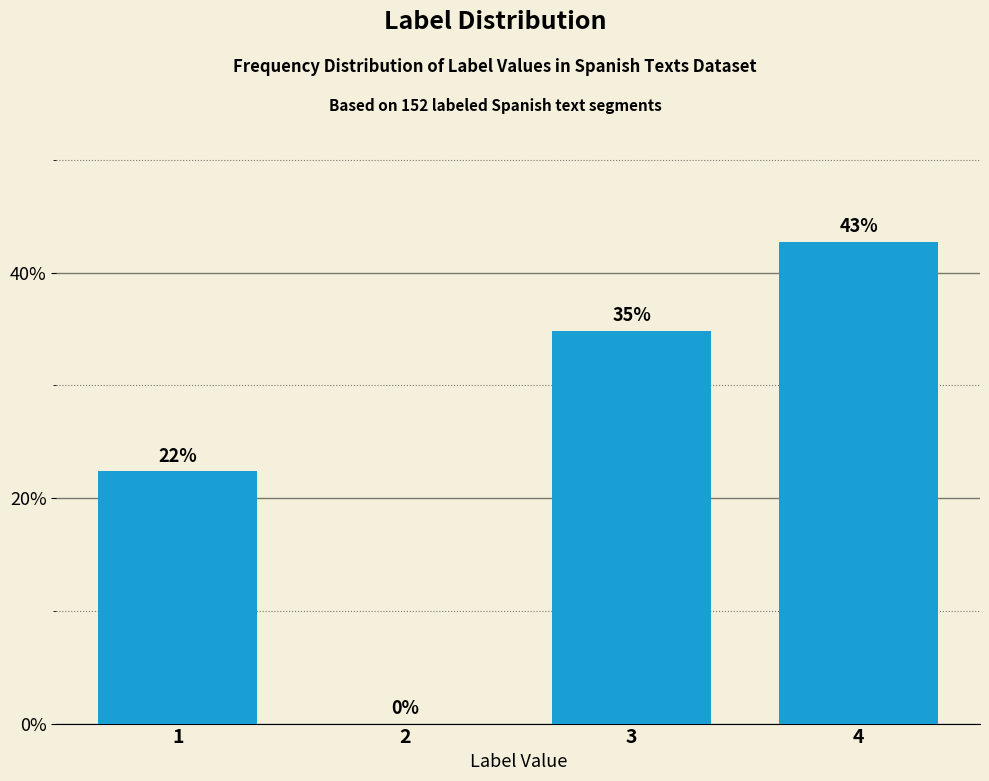

Is it true that the value at 4 is 42.8?

True